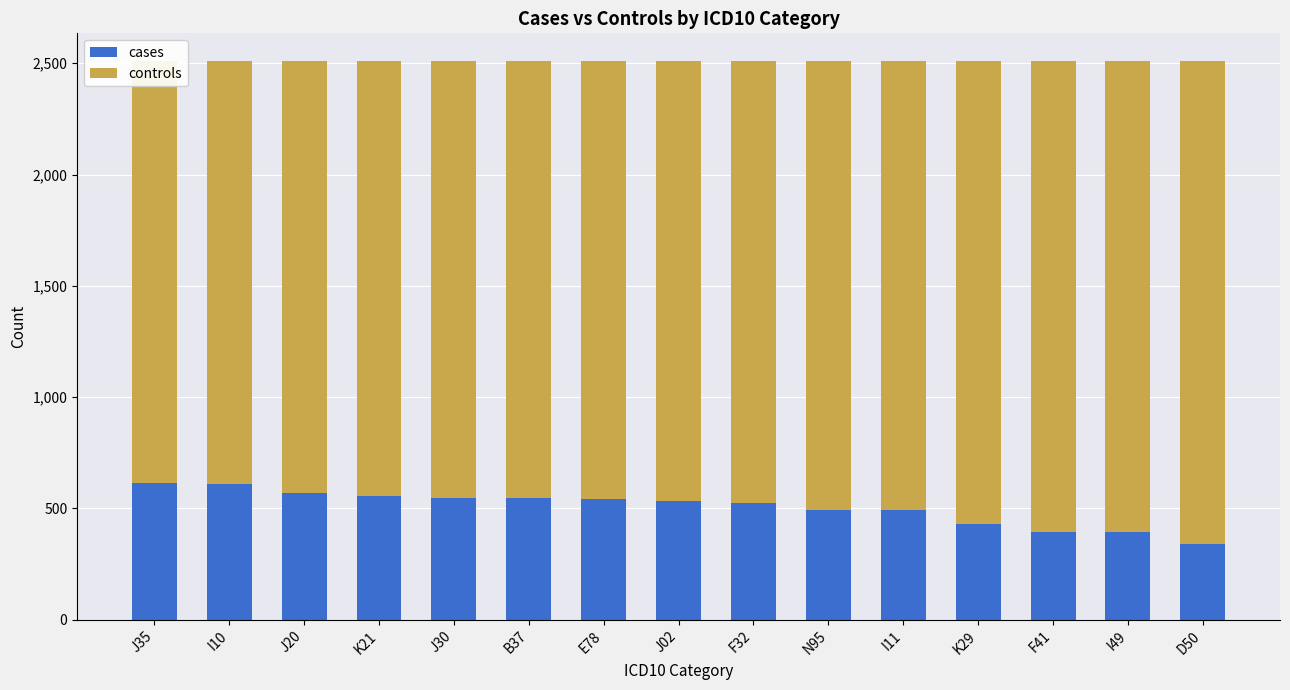

How many data points in cases are less than 532?

7